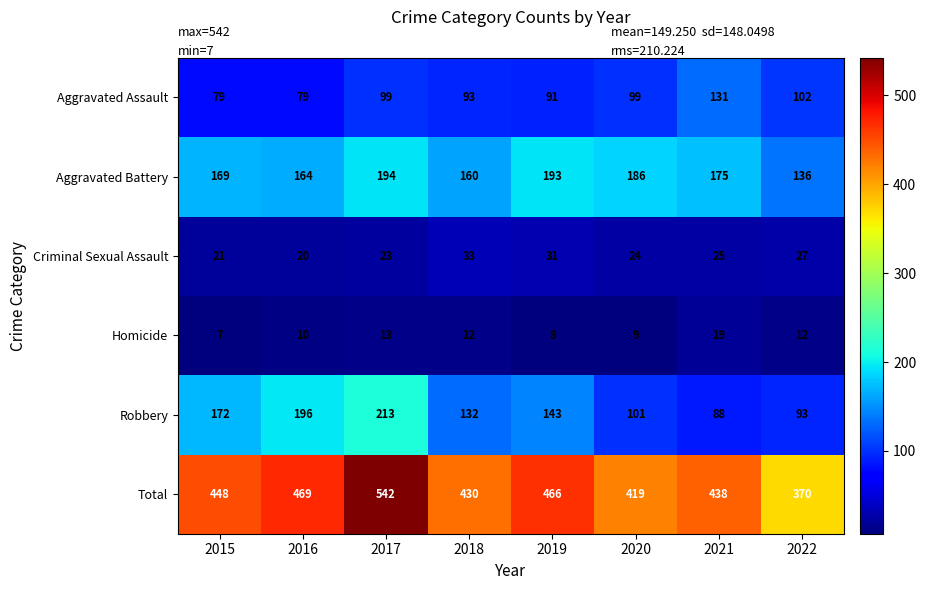

Which series has the largest total across all categories?

Total